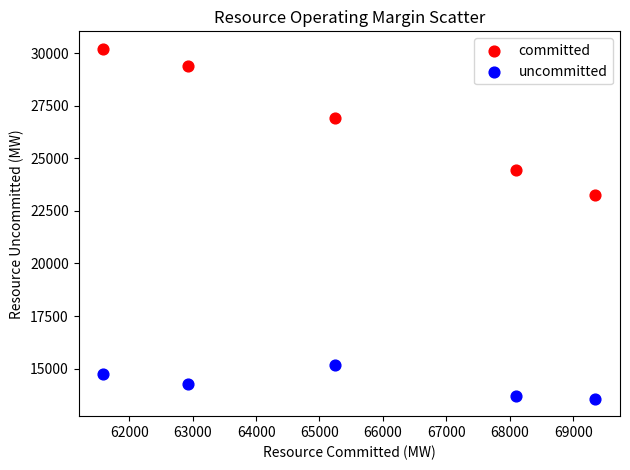

Which series contains the lowest Y value?

uncommitted